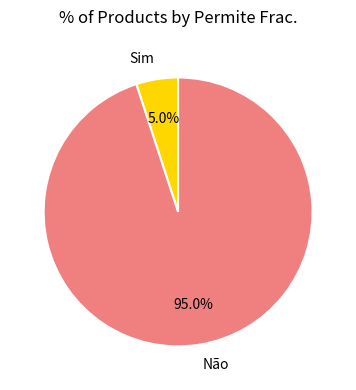

Between Não and Sim, which is larger?

Não